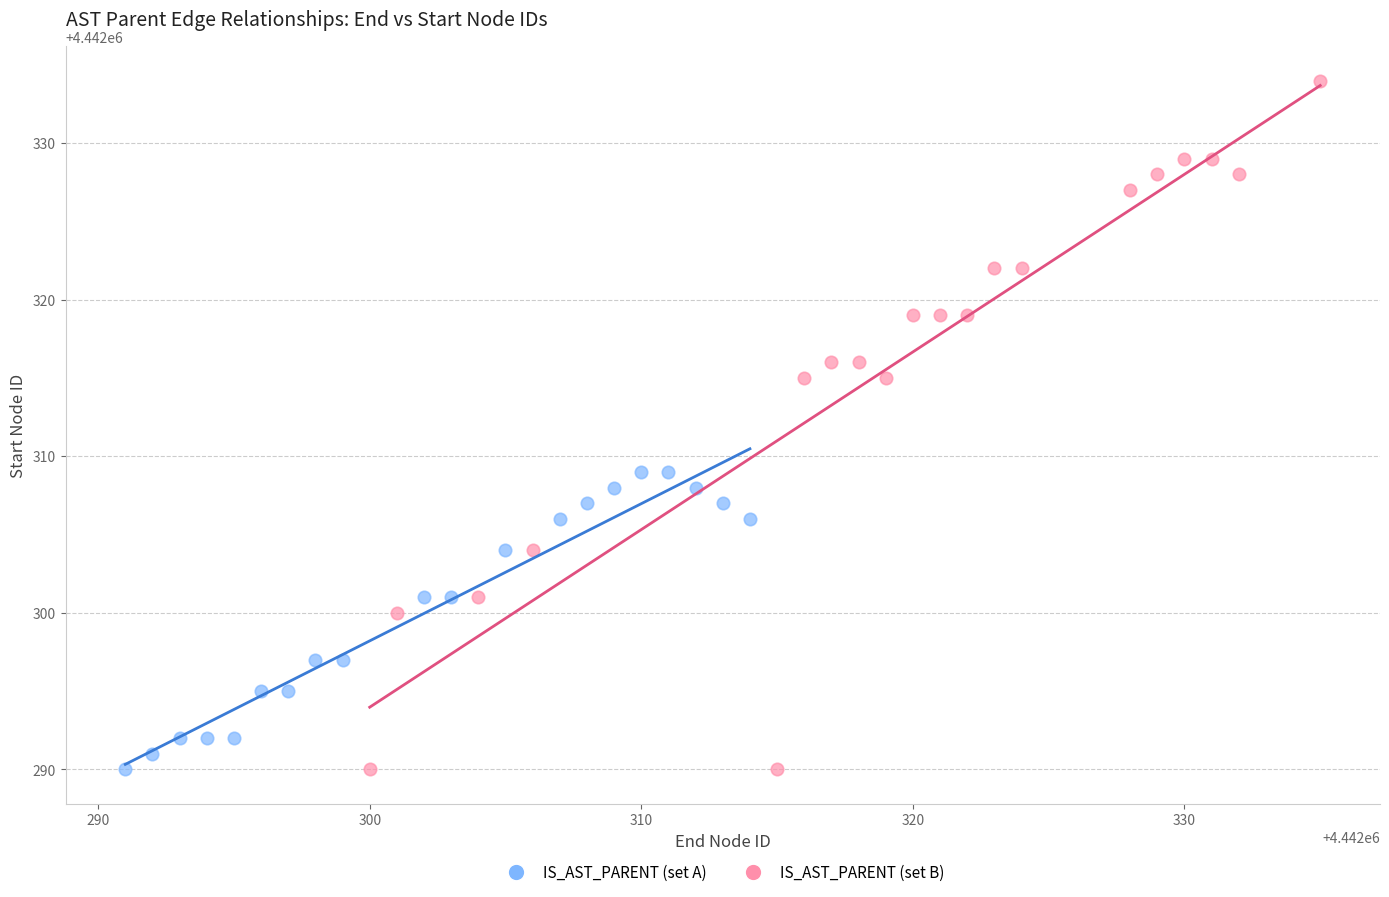

Which series reaches the maximum Y coordinate?

IS_AST_PARENT (set B)